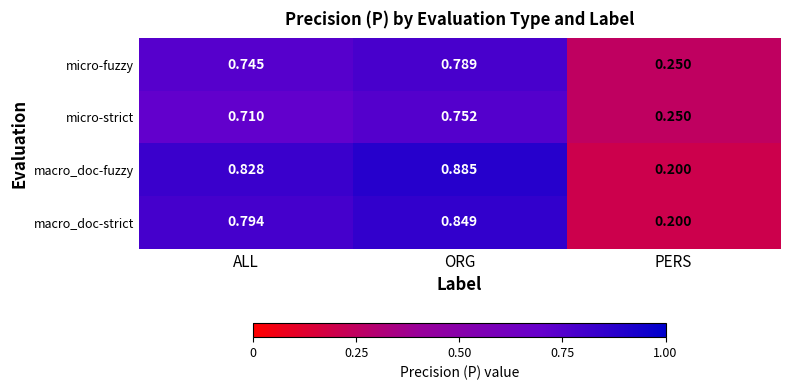

Rank the series by their maximum value, from lowest to highest.

micro-strict, micro-fuzzy, macro_doc-strict, macro_doc-fuzzy